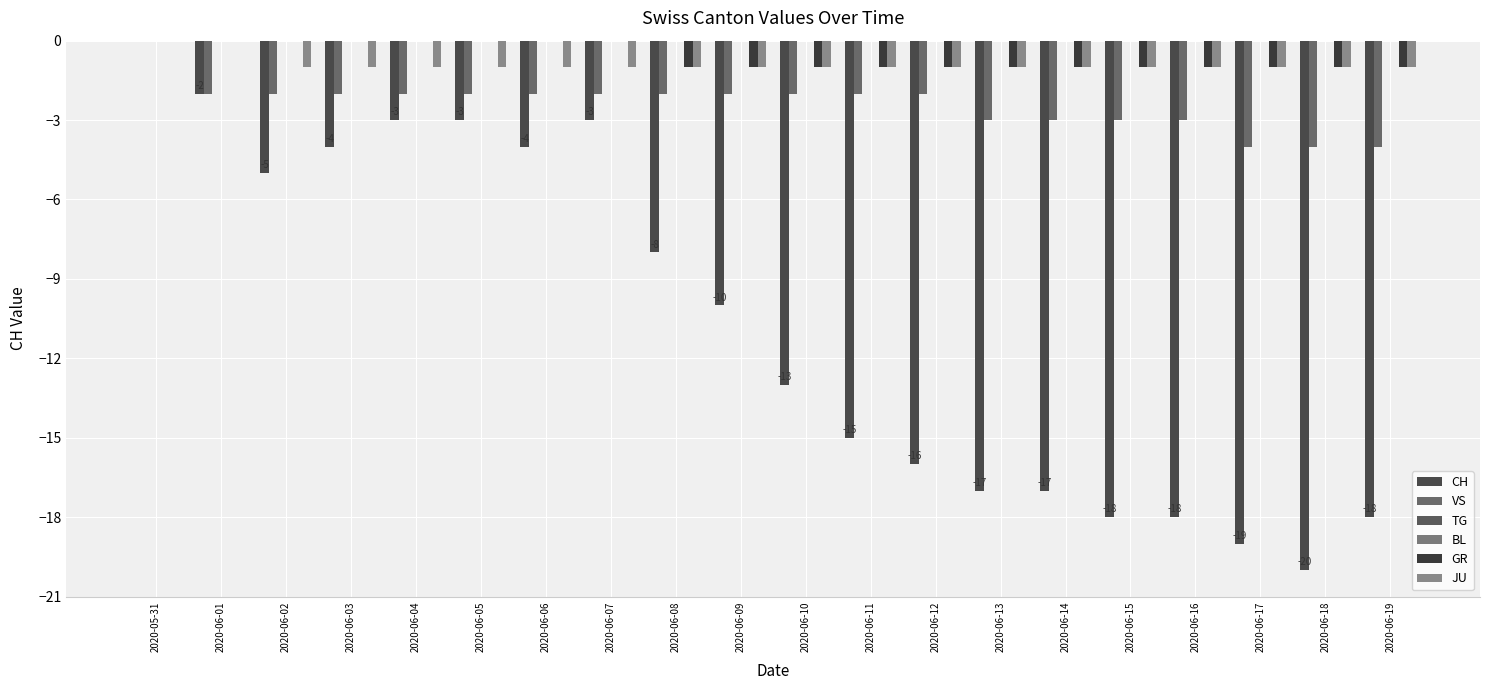

What is the total value across all series at 2020-06-10?

-17